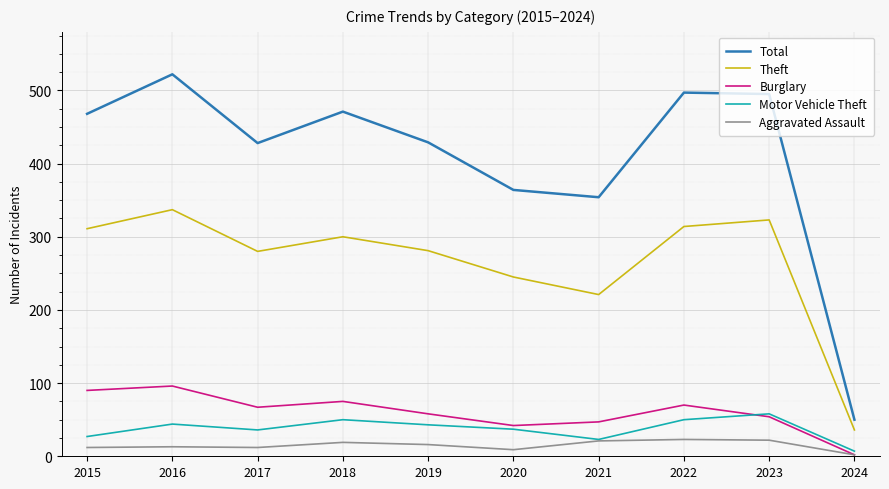

Which series has the widest spread of values?

Total